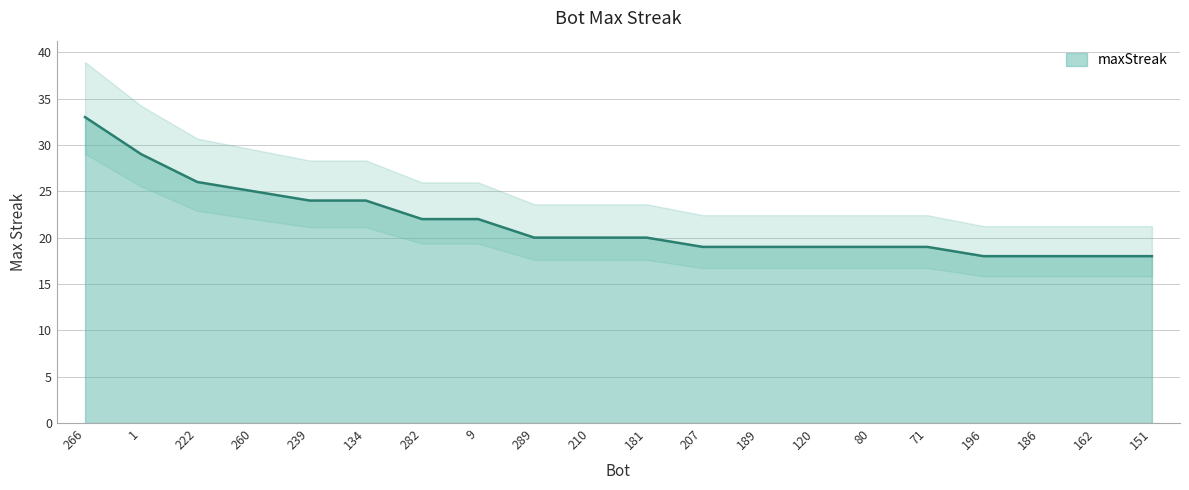

What is the label of the 8th point from the left?

9